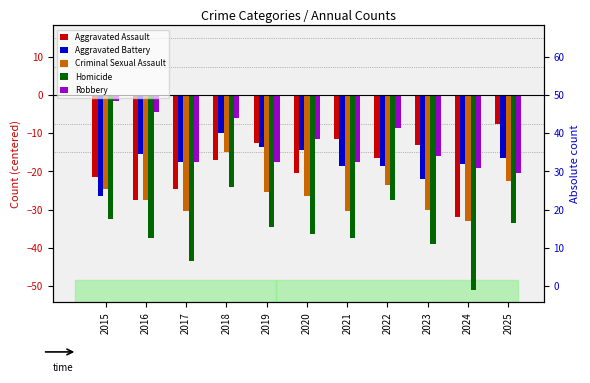

What is the difference between the highest and lowest values at 2022?

19.0